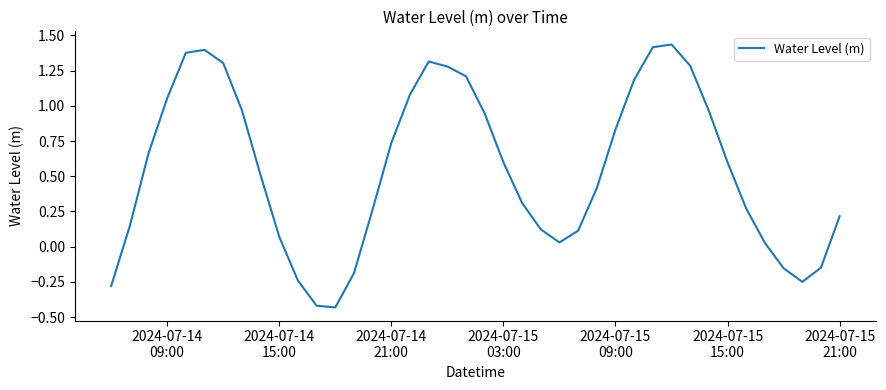

How many lines are shown in the chart?

1